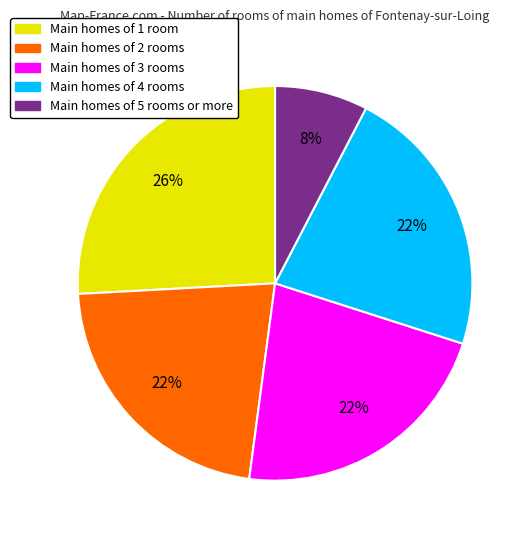

True or false: Main homes of 4 rooms accounts for 36% of the total.

False